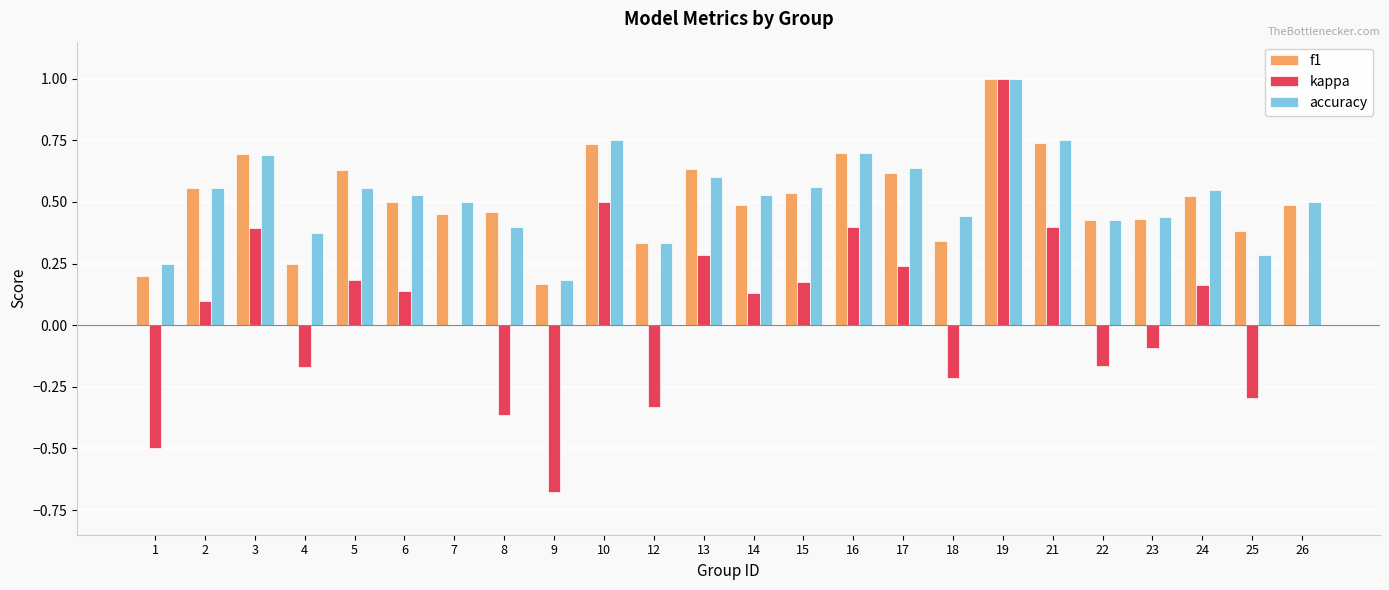

Which series changed the most between 5 and 22?

kappa